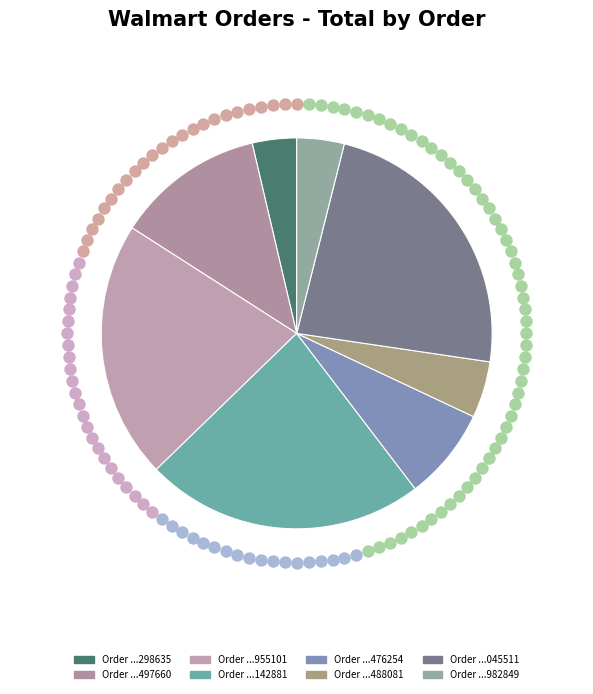

Between 109006623982849 and 109006523142881, which is larger?

109006523142881